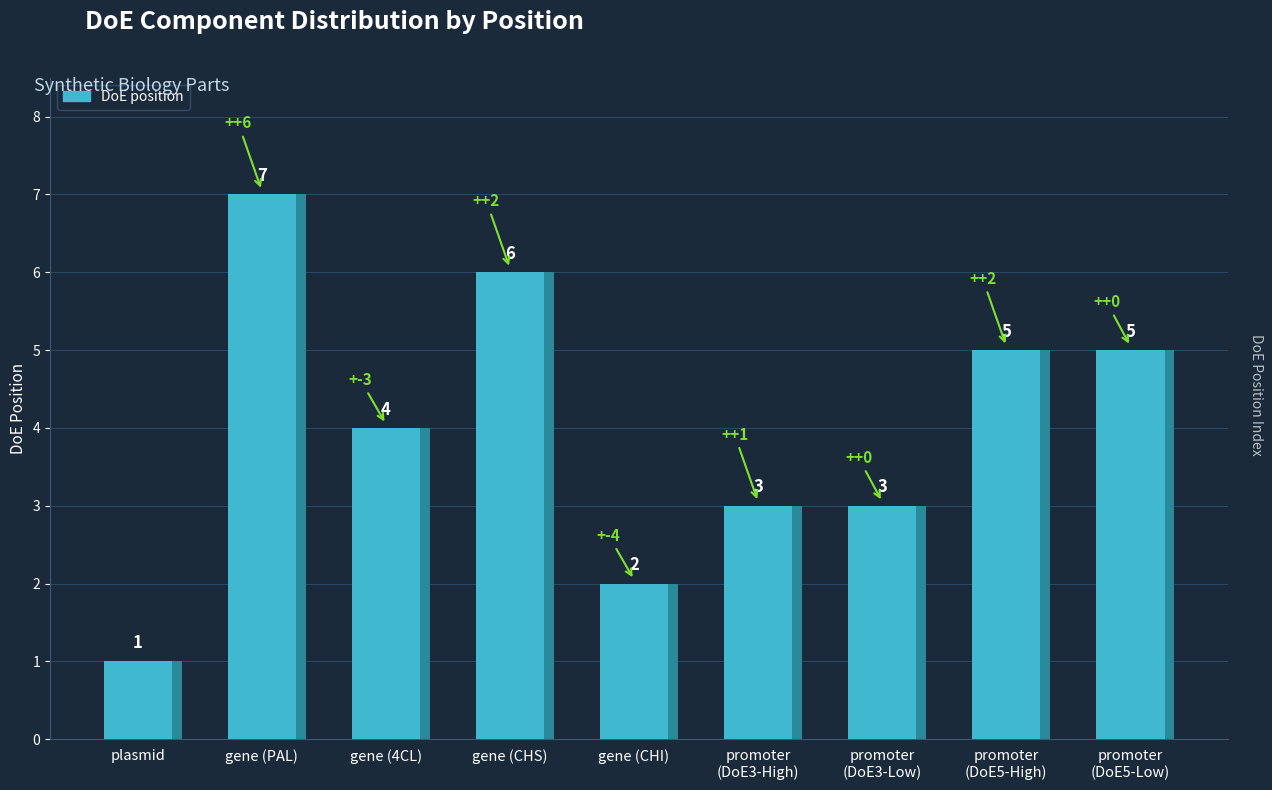

What is the difference between the maximum and minimum values?

6